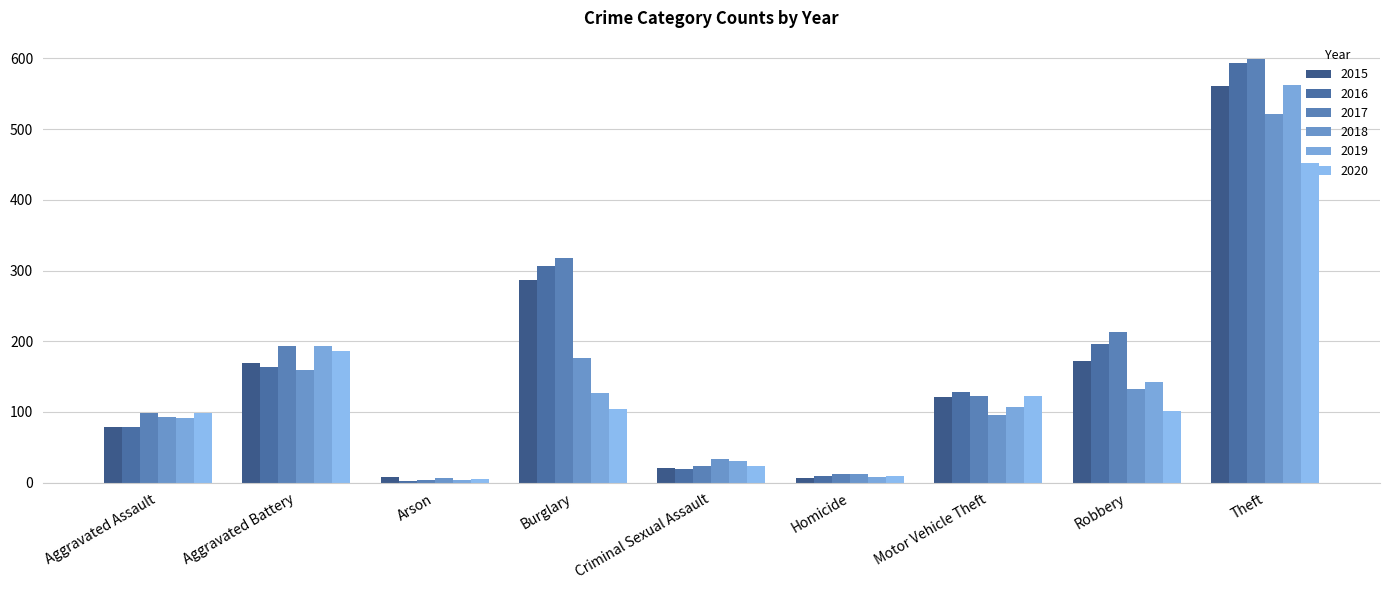

Is the value of 2017 at Burglary greater than the value of 2016 at Burglary?

Yes